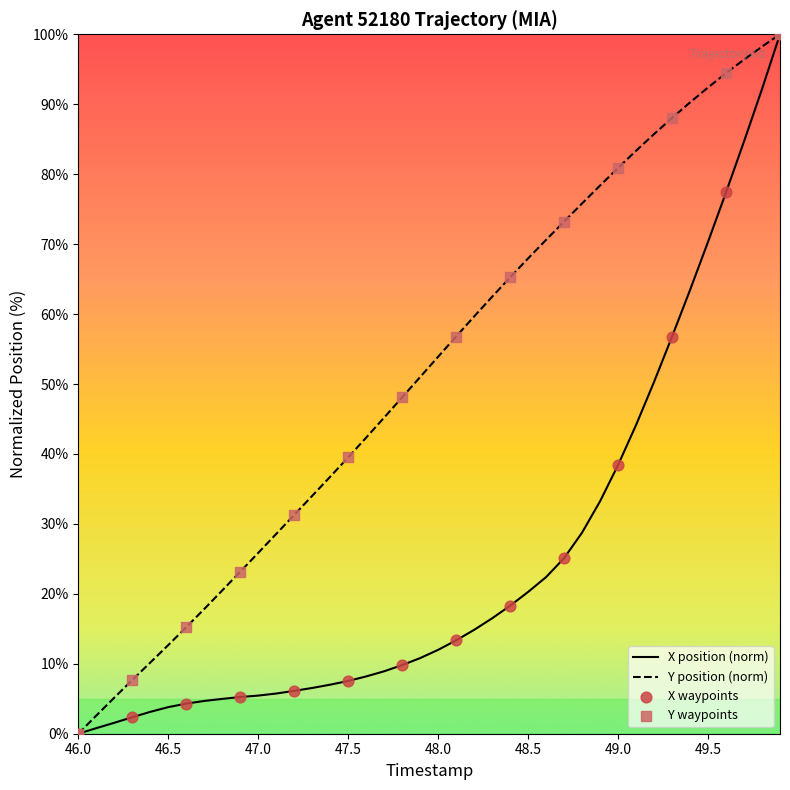

What is the maximum value for Y position (norm)?

100.0